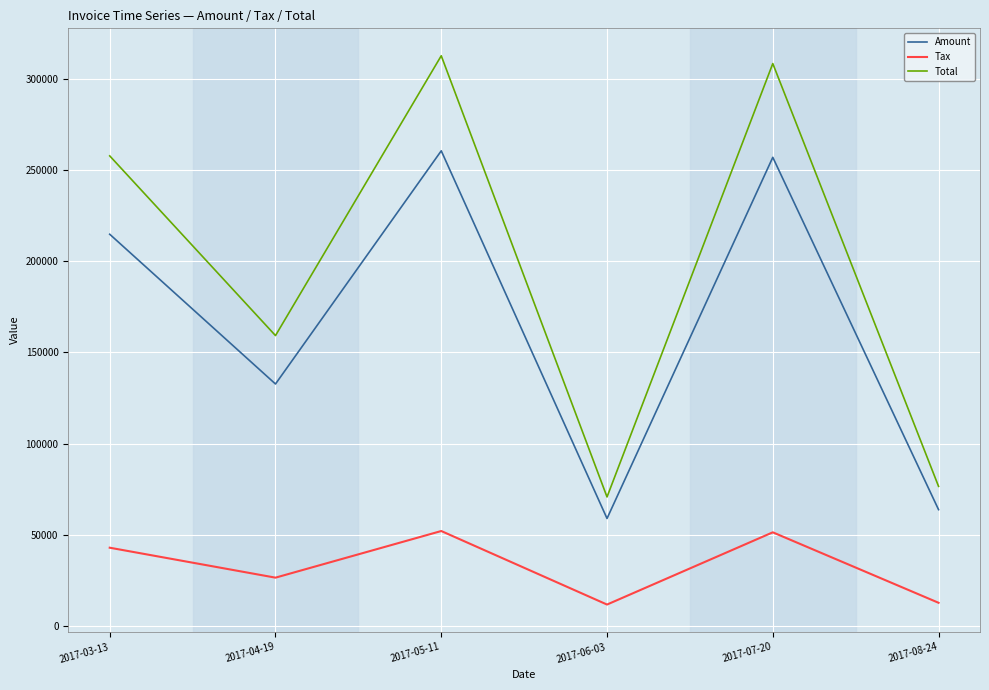

Between 2017-03-13 and 2017-04-19, which series saw the biggest shift?

Total